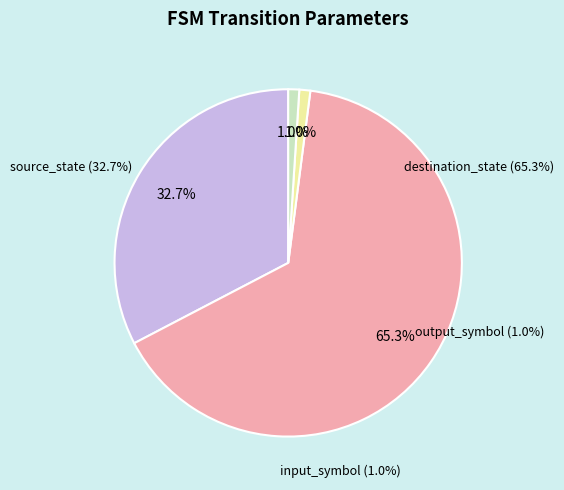

Which has a higher value, source_state or input_symbol?

source_state